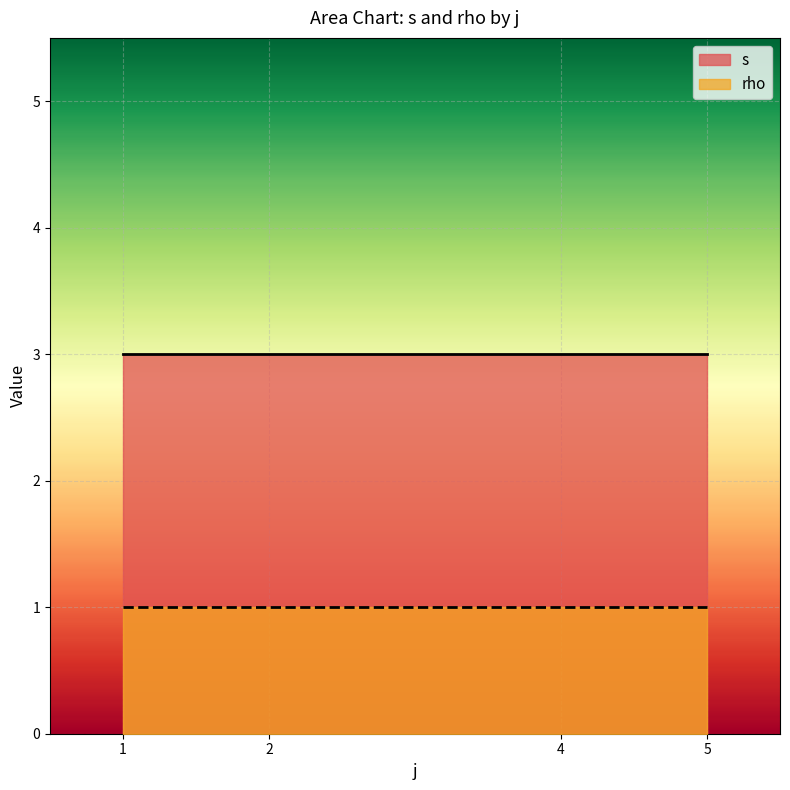

The value of s at 2 is 3. True or false?

True